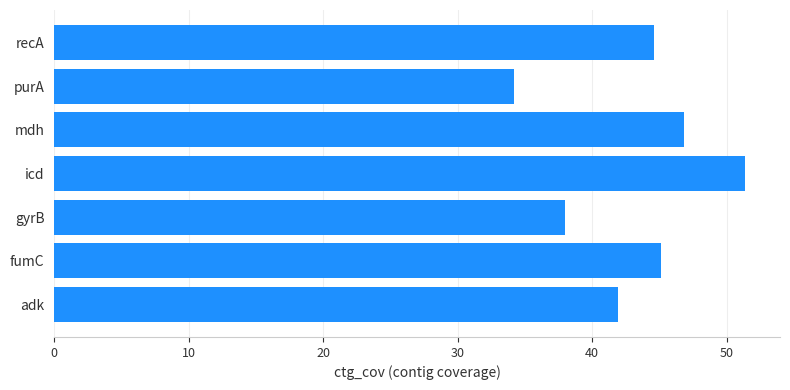

What is the approximate value at adk?

41.9